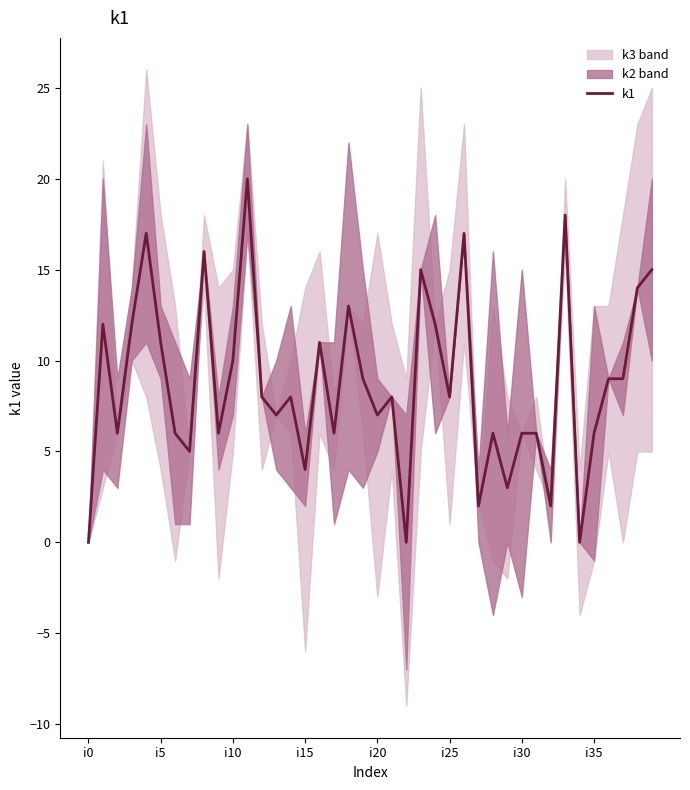

True or false: there are more than 1 points higher than both neighbors.

True